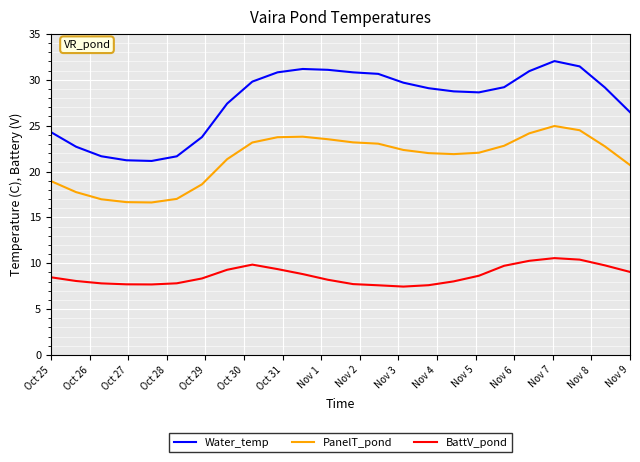

What is the difference between the maximum and minimum values in the BattV_pond series?

3.1